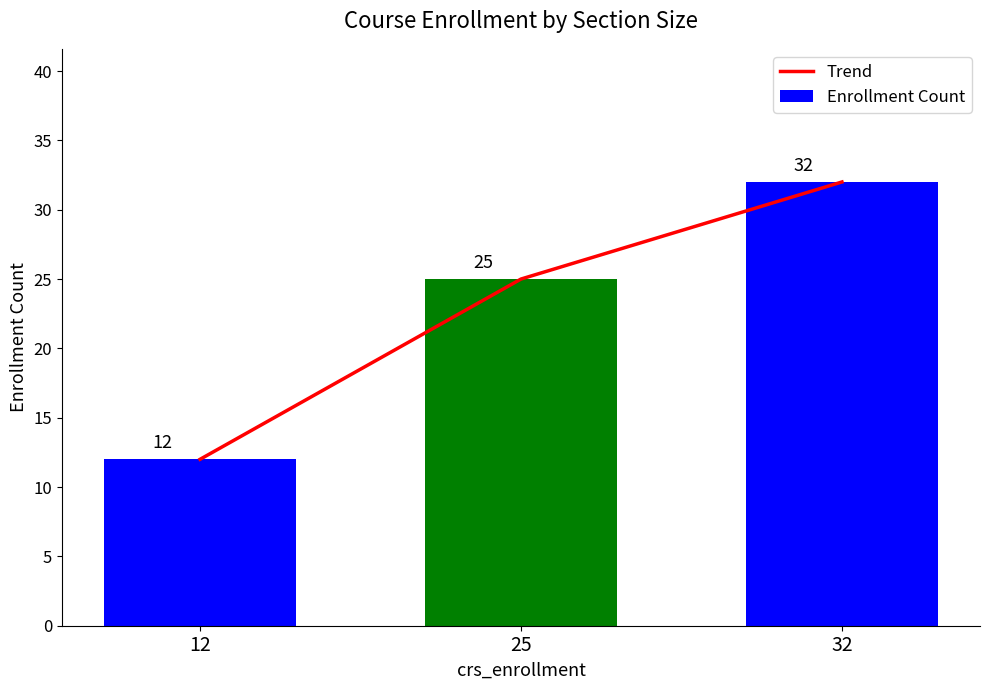

What are all the series names shown in the legend?

Trend, Enrollment Count